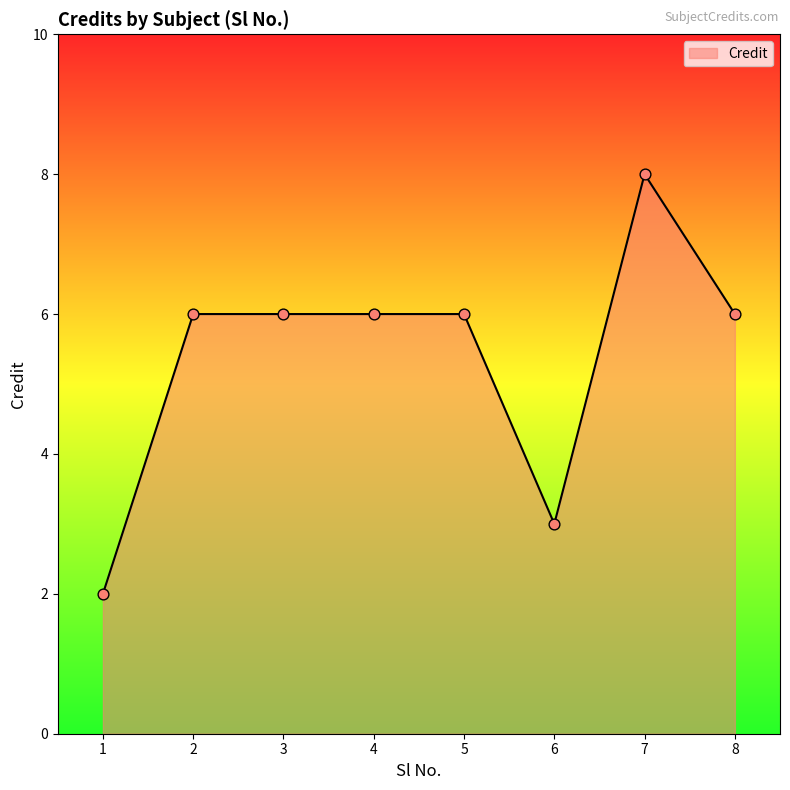

What is the ratio of the value at 4 to the value at 5?

1.0